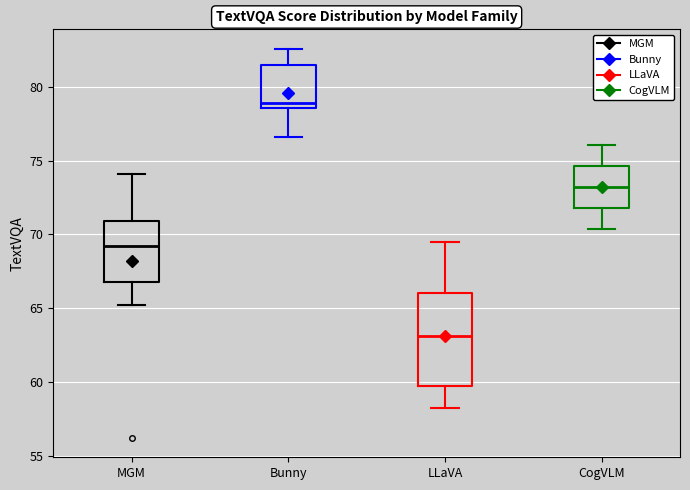

Comparing the boxes themselves (not the whiskers), which one is the tallest?

LLaVA